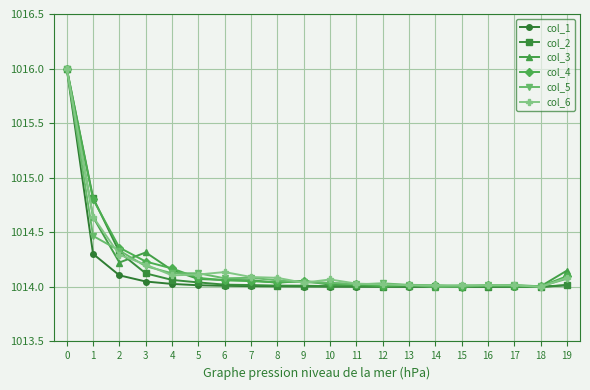

The col_3 series shows 519.0 at 8. True or false?

False